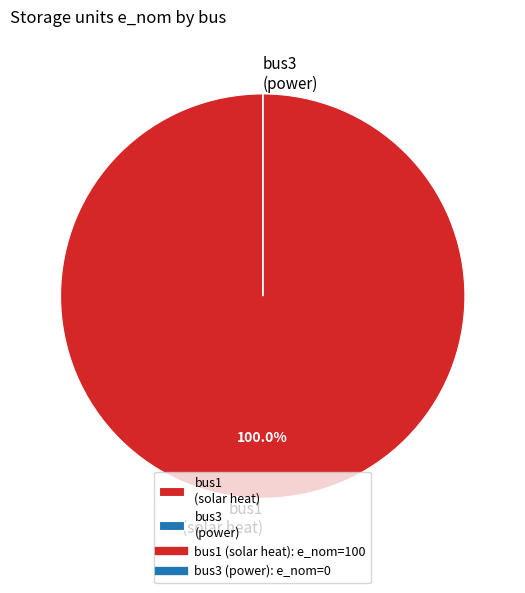

Which has a higher value, bus3 or bus1?

bus1